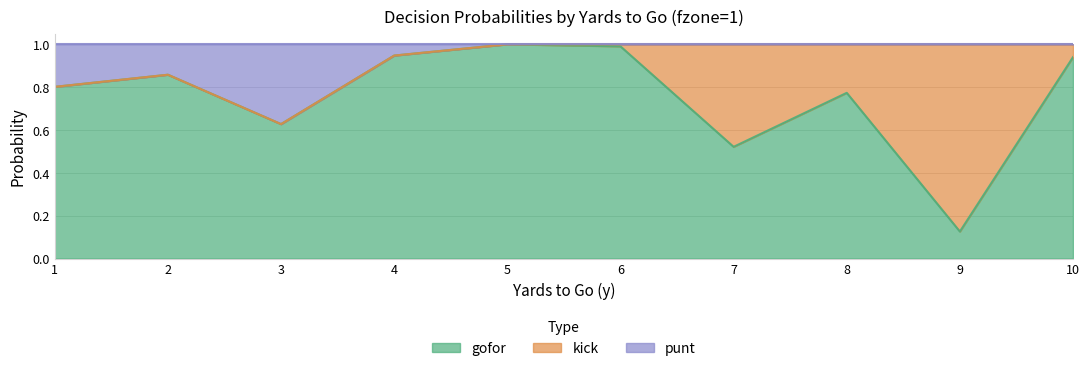

True or false: punt and gofor cross at least once.

False